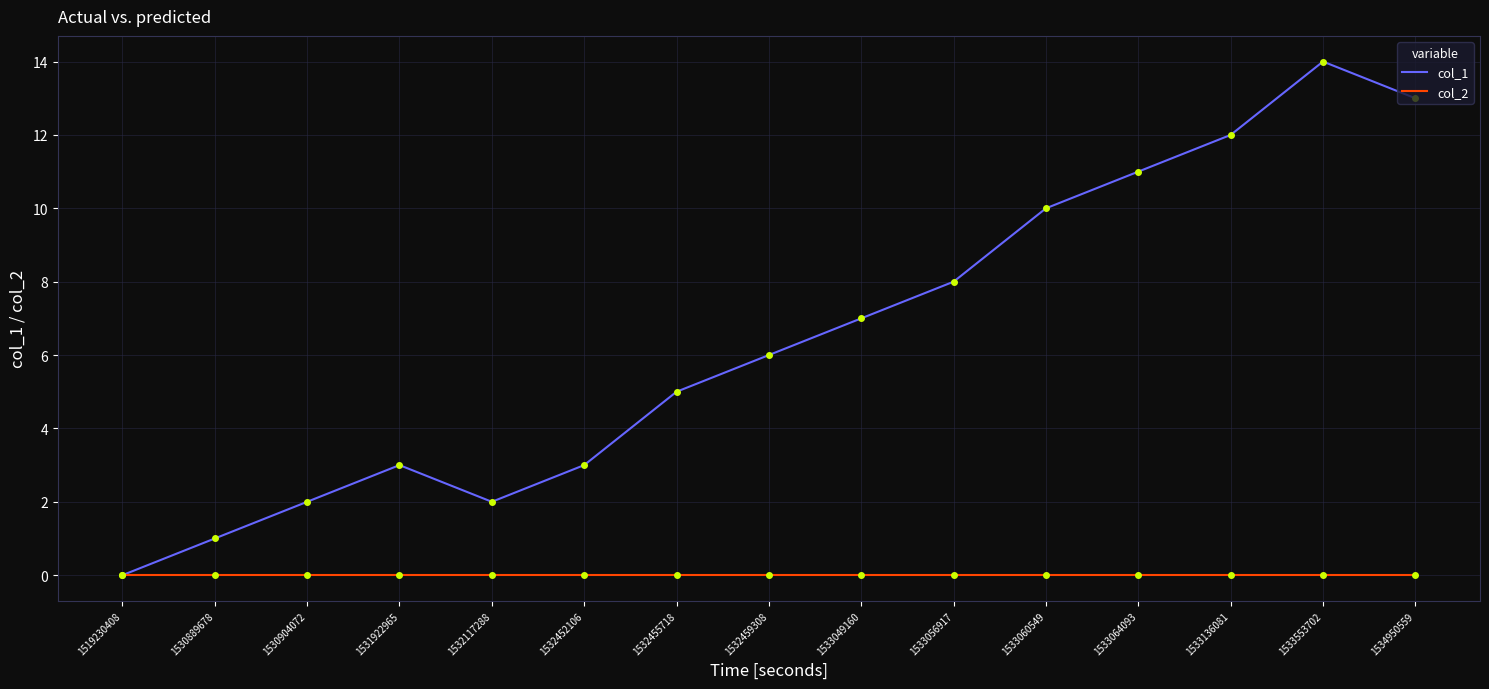

What is the greatest value displayed?

14